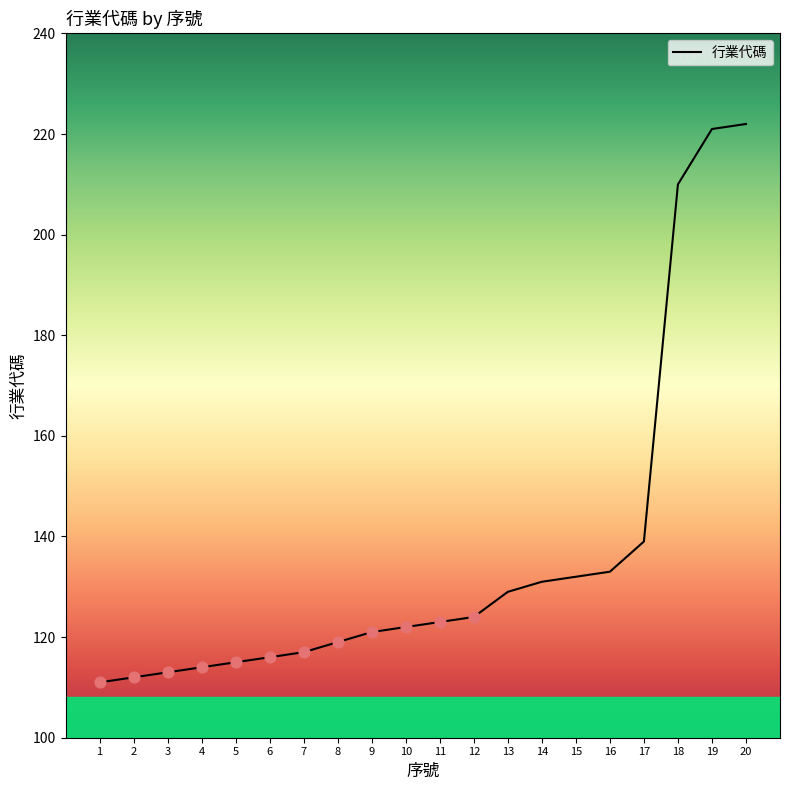

Approximately how many times larger is the value at 10 compared to 9?

1.0